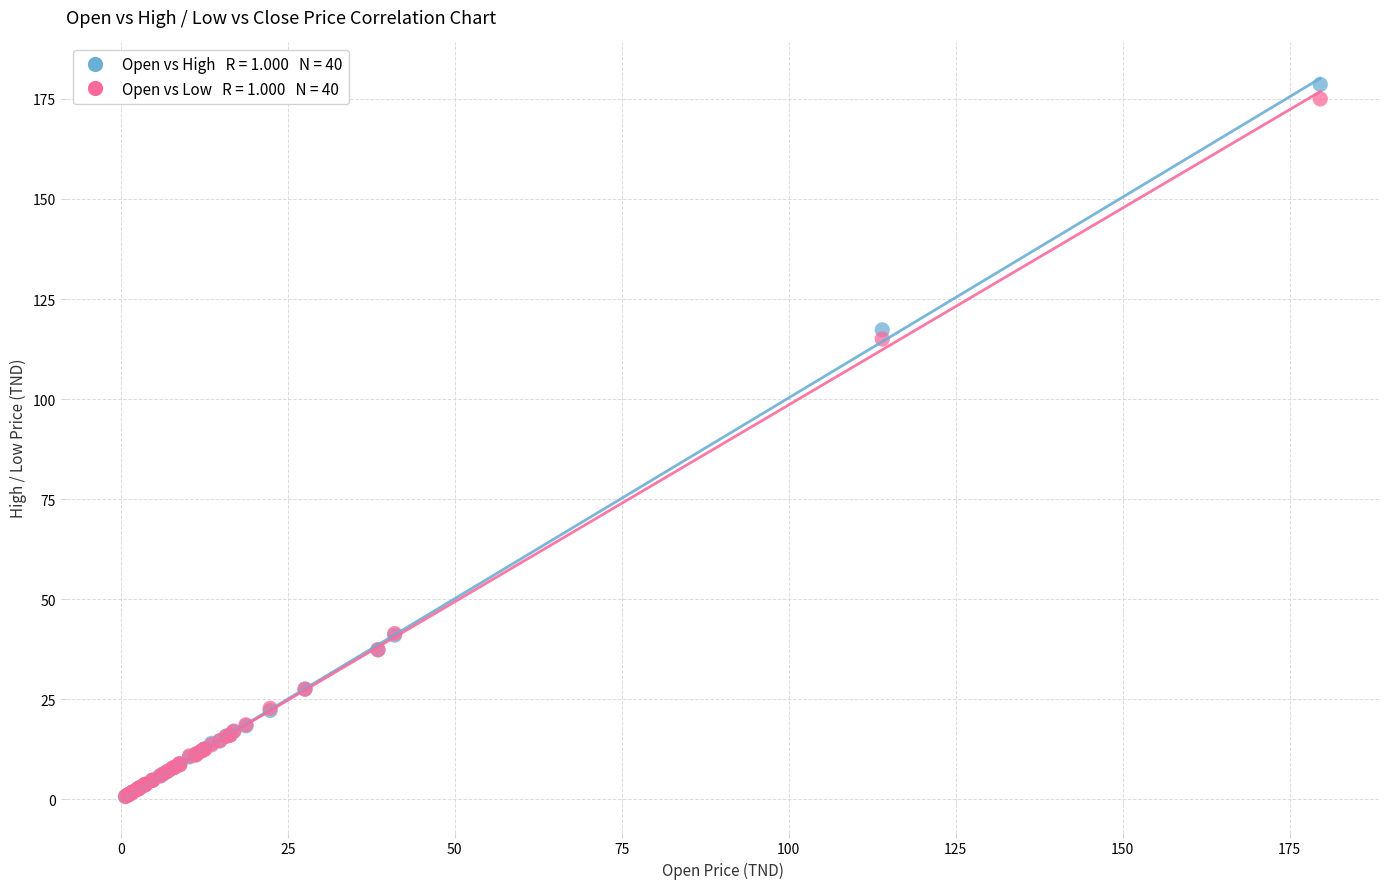

Across all series, what Y value is closest to 89?

115.0